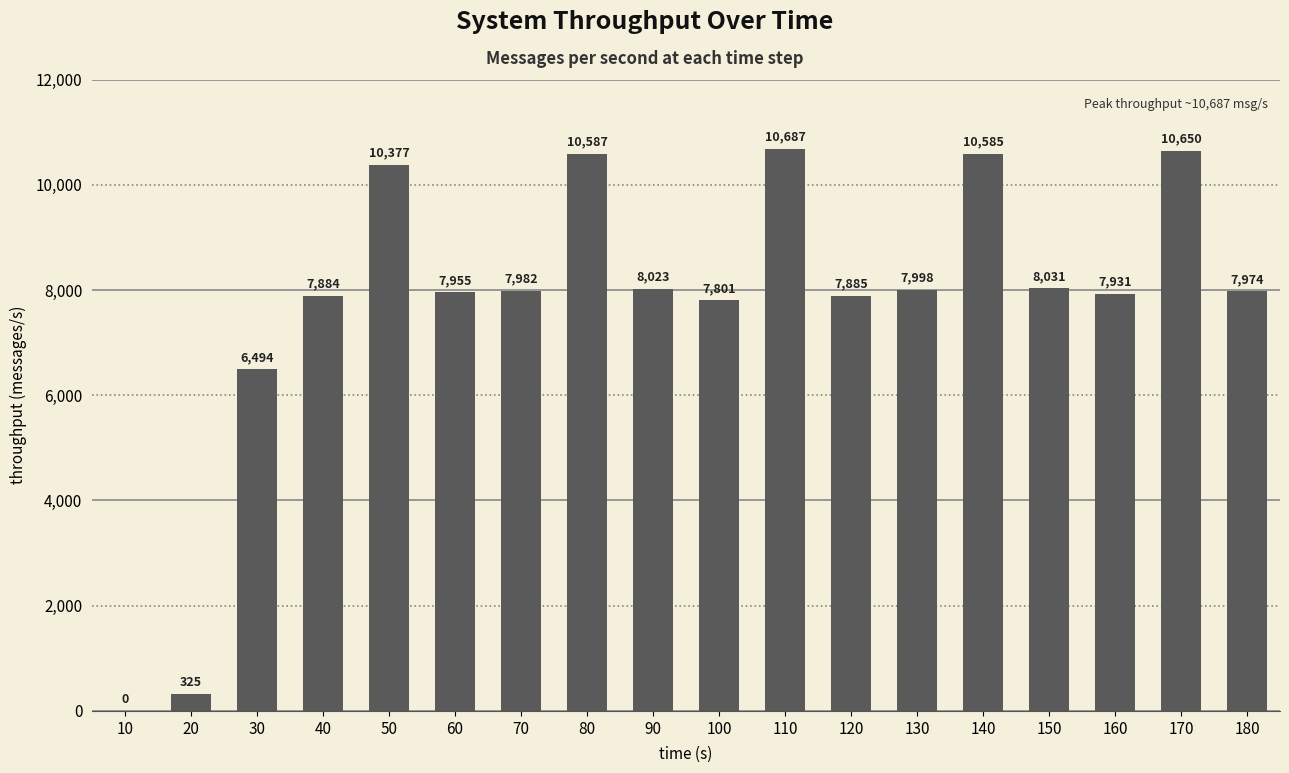

The chart shows a value of 11756 at 120. True or false?

False